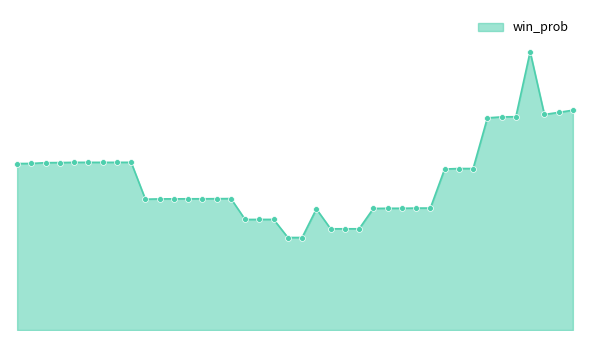

Does the chart have visible grid lines?

No